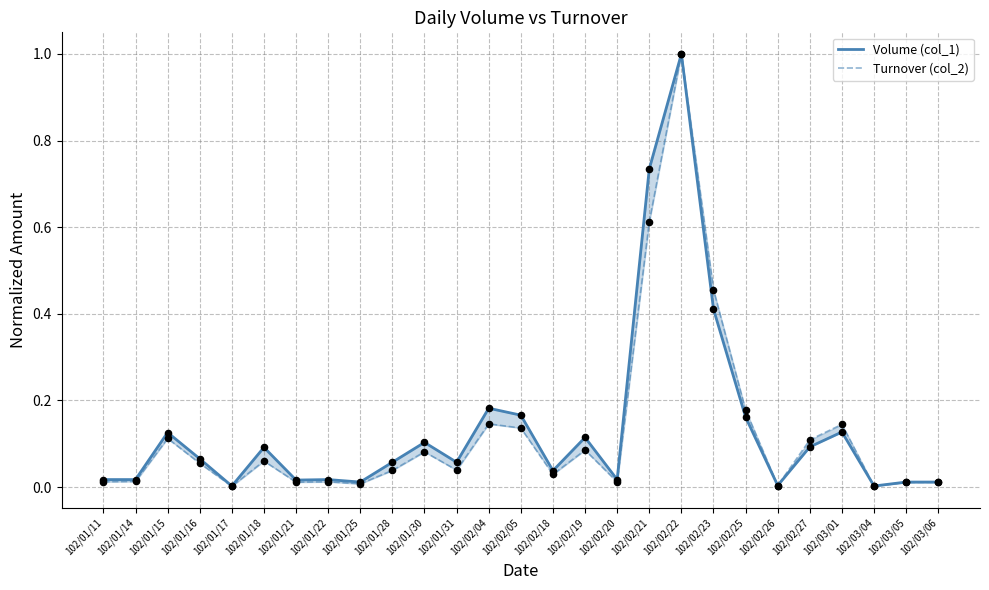

At how many categories does at least one series exceed 0?

27